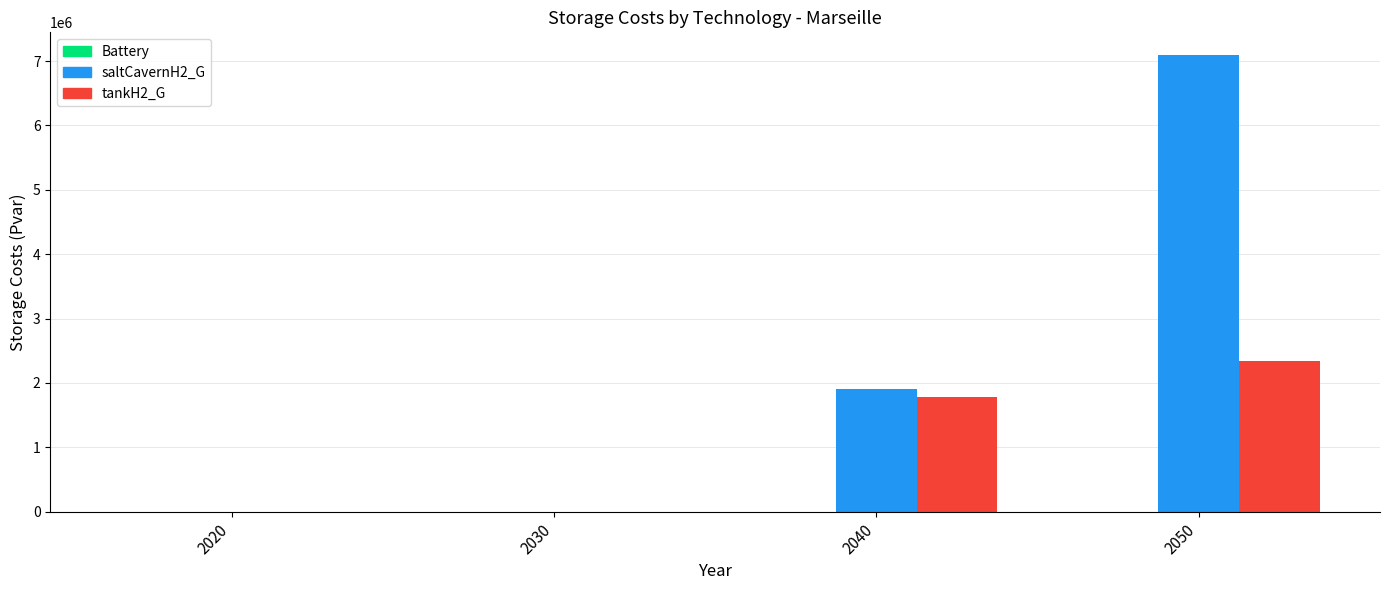

At which category is the sum across all series the highest?

2050